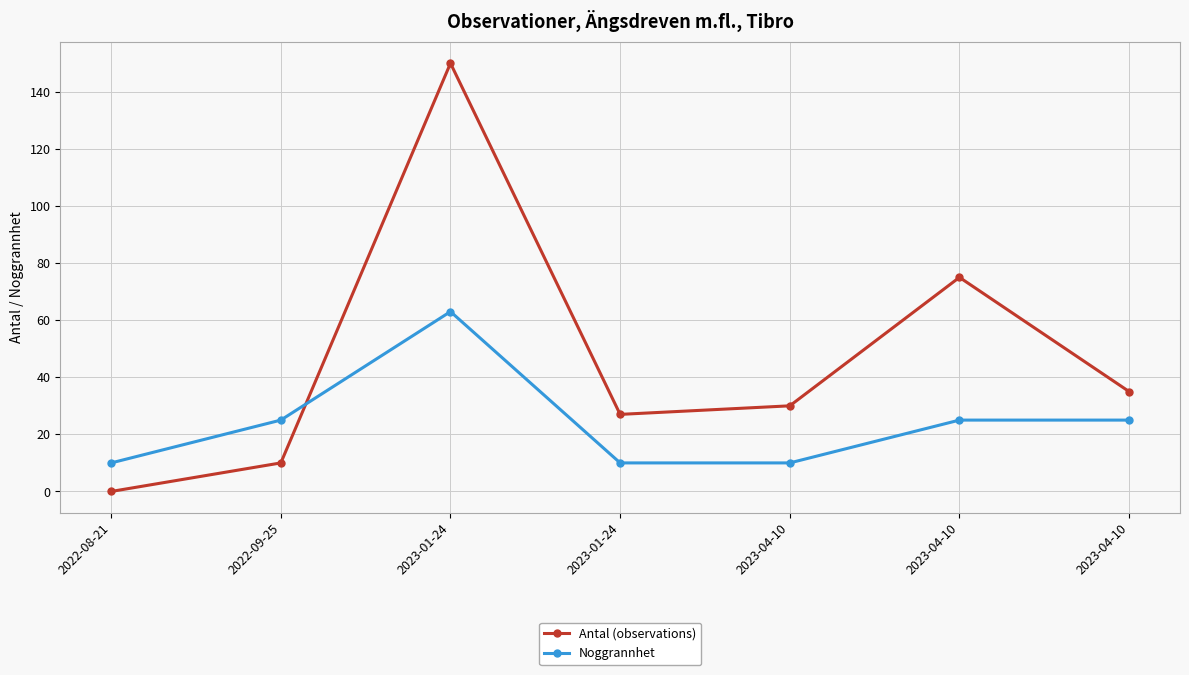

At which category does Noggrannhet reach its first local peak?

2023-01-24